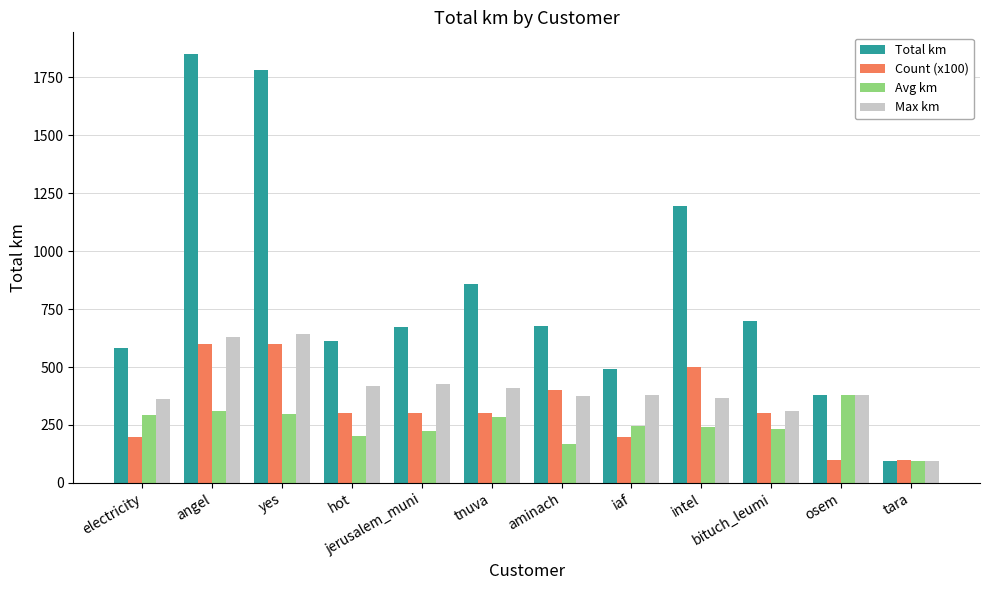

Which series has the largest total across all categories?

Total km